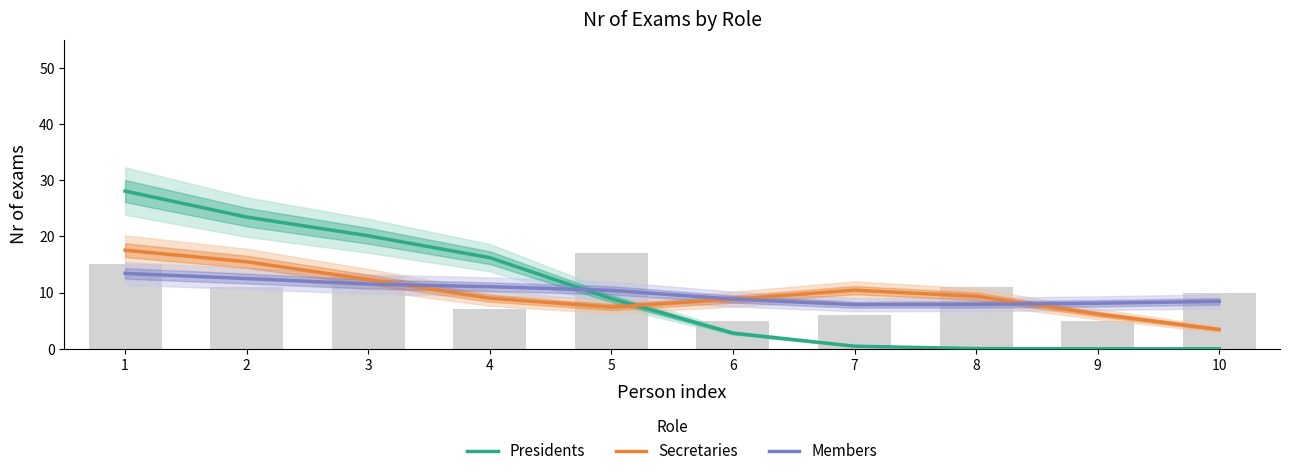

What is the difference between the highest and lowest values at 8?

9.3